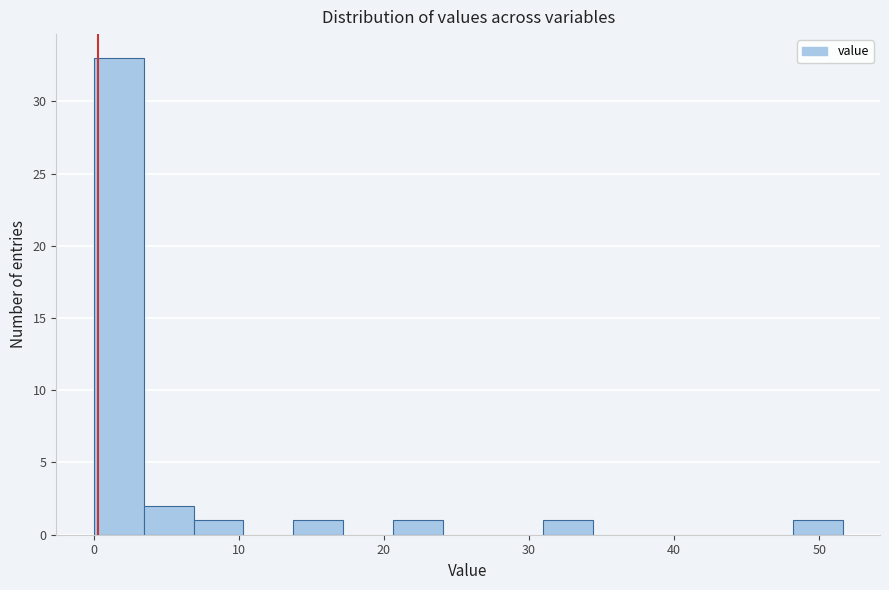

Read against the x-axis, roughly where is the centre of the tallest bar?

2